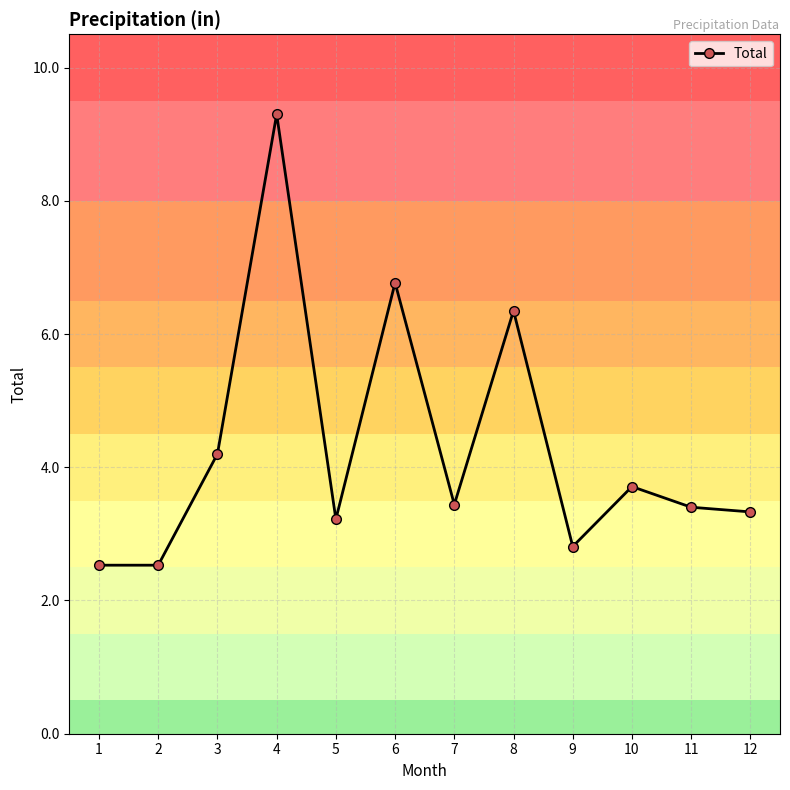

What is the maximum value shown in the chart?

9.3